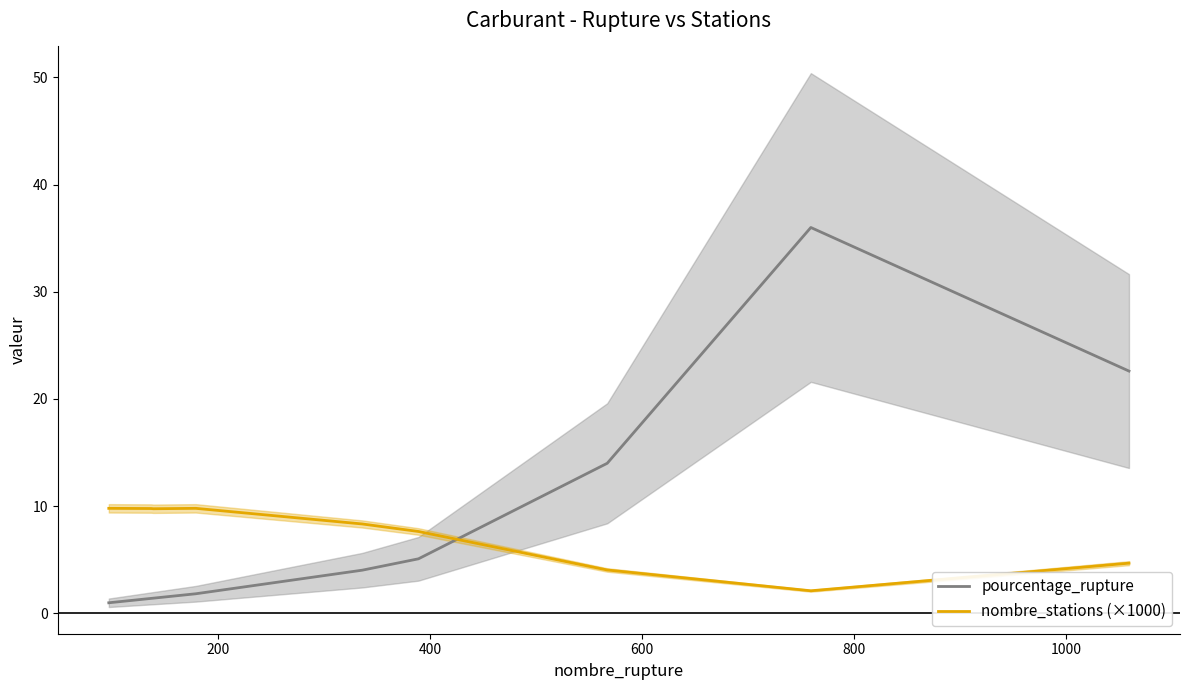

Does the chart display data point markers on the line(s)?

No